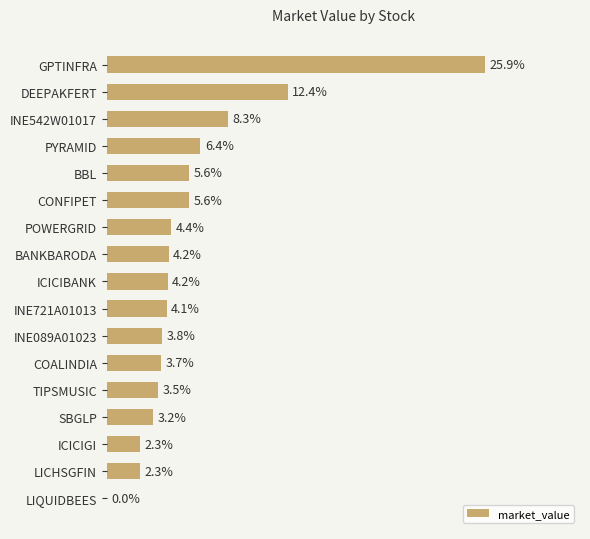

At which category does the chart reach its peak across all series?

GPTINFRA